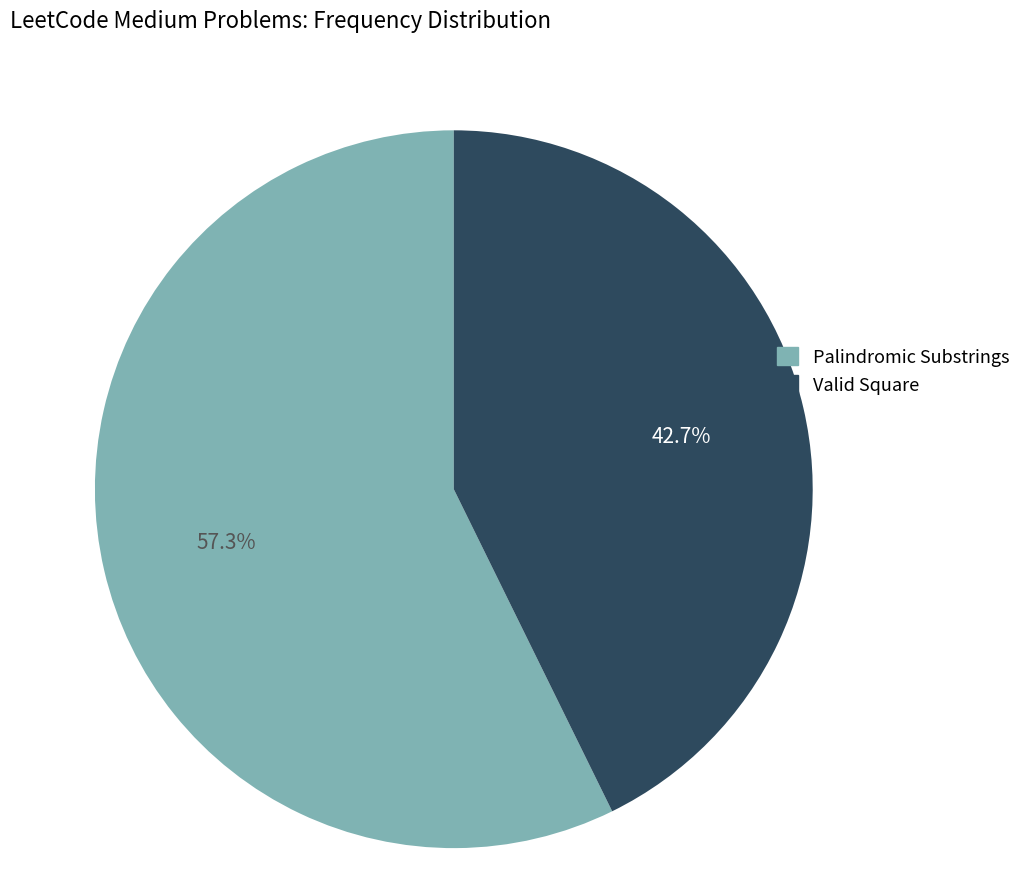

Count the number of slices in the pie.

2